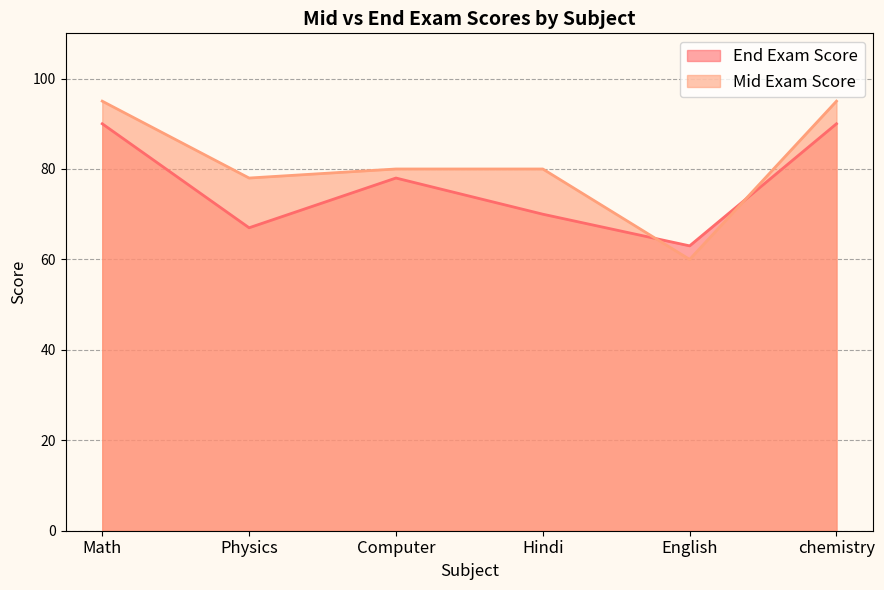

True or false: End Exam Score and Mid Exam Score intersect in this chart.

True